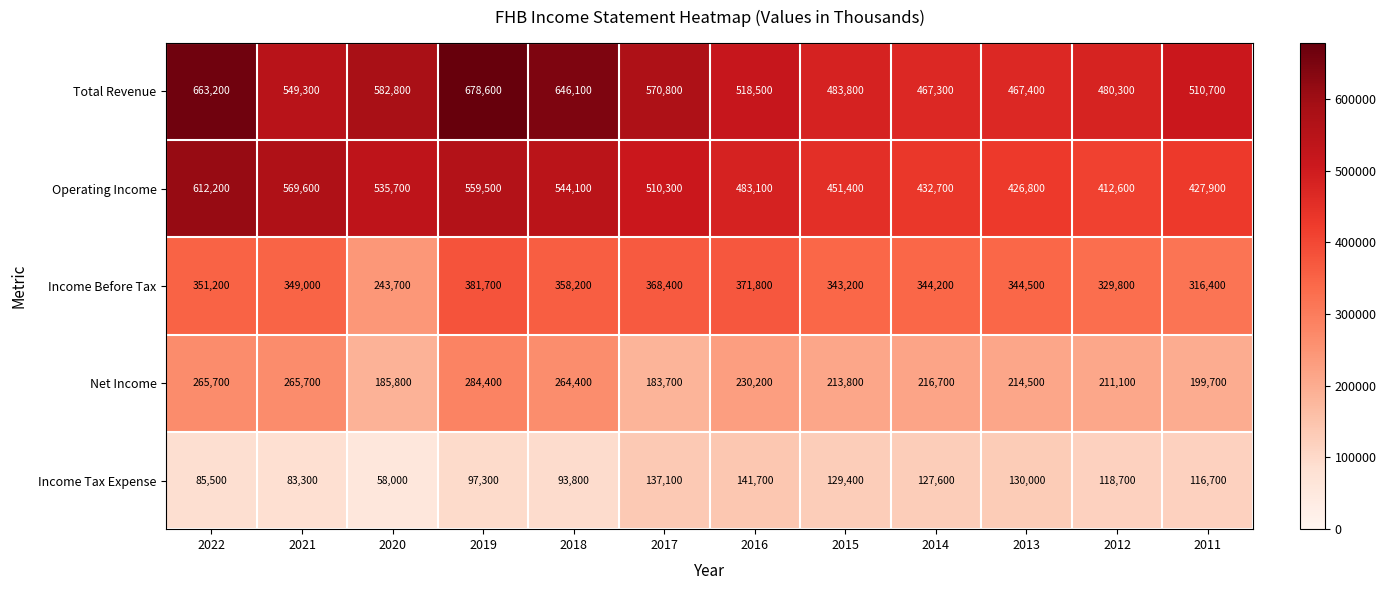

List the series in order of their peak value, lowest first.

Income Tax Expense, Net Income, Income Before Tax, Operating Income, Total Revenue